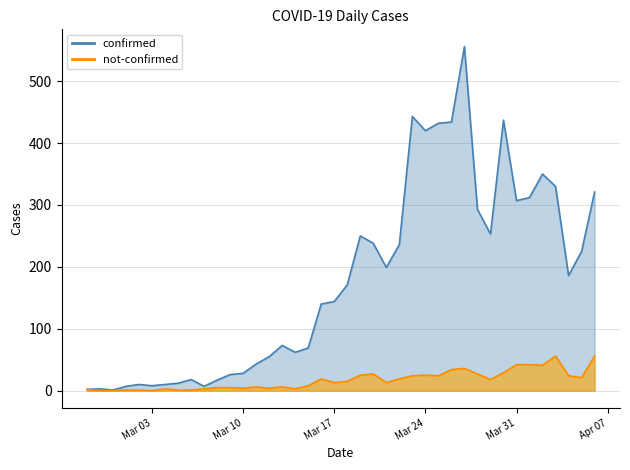

Reading left to right, list all the values displayed in this chart.

confirmed: 2	3	1	7	10	8	10	12	18	7	17	26	28	43	55	73	62	69	140	144	171	250	238	199	236	443	420	432	434	556	293	253	437	307	312	350	330	186	225	321
not-confirmed: 2	0	0	1	1	0	3	1	1	3	5	5	4	6	4	6	3	8	19	13	15	25	27	13	19	24	25	24	34	36	27	18	29	42	42	41	56	24	21	56